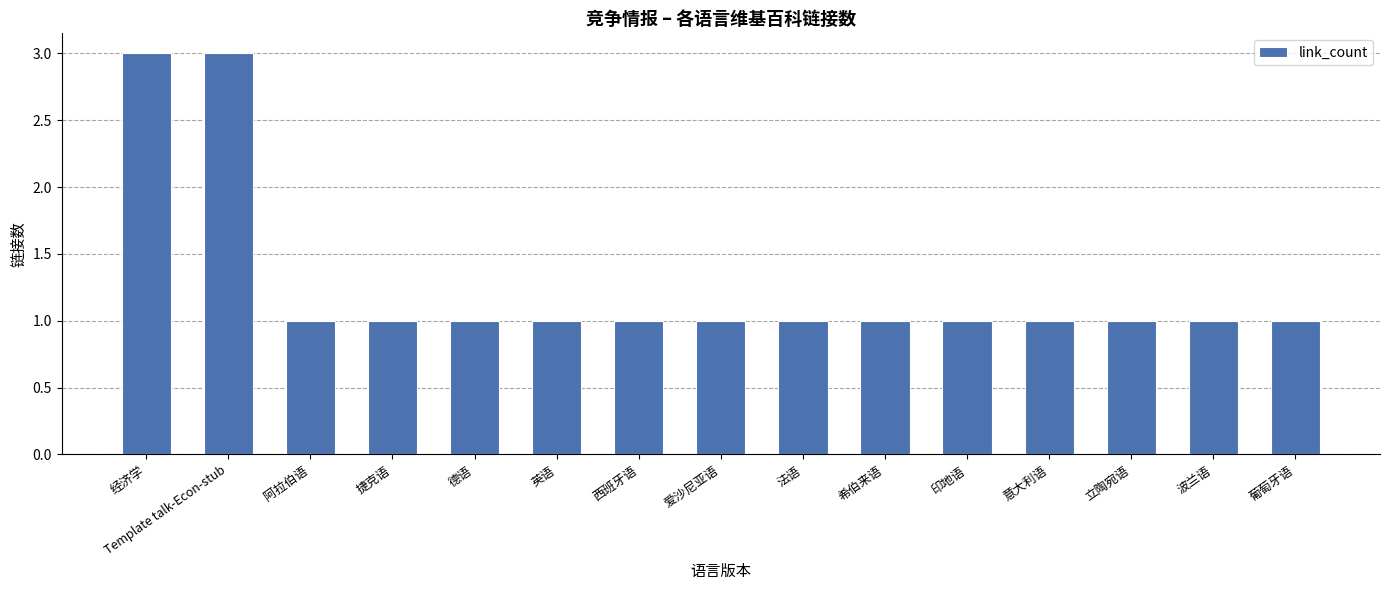

What is the difference between the second highest and second lowest values?

2